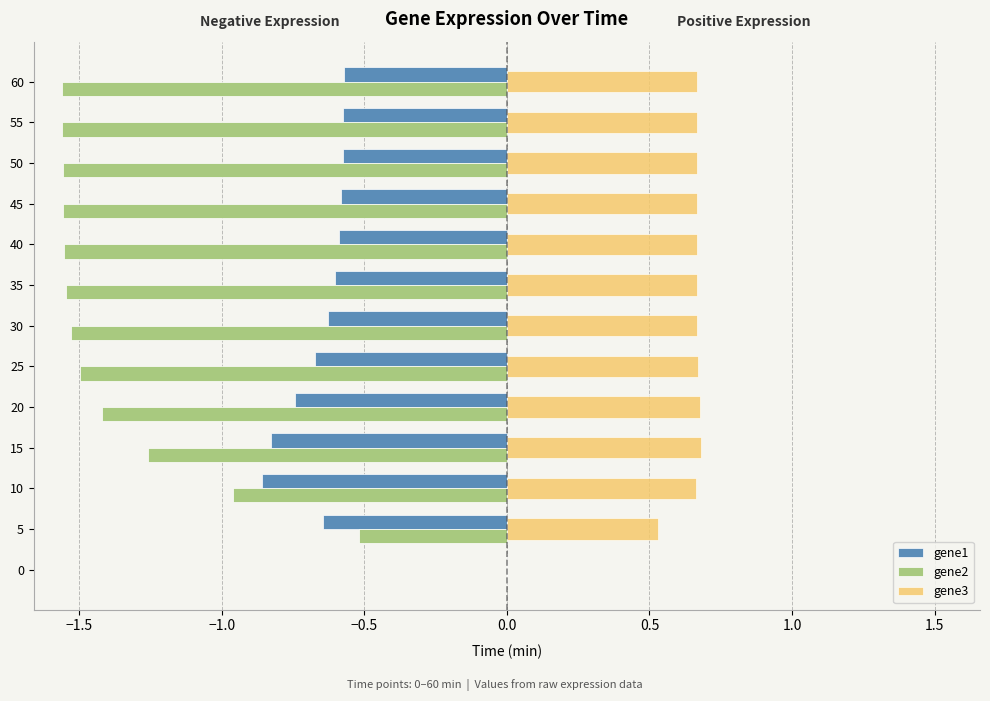

What is the sum of all gene3 values?

7.9